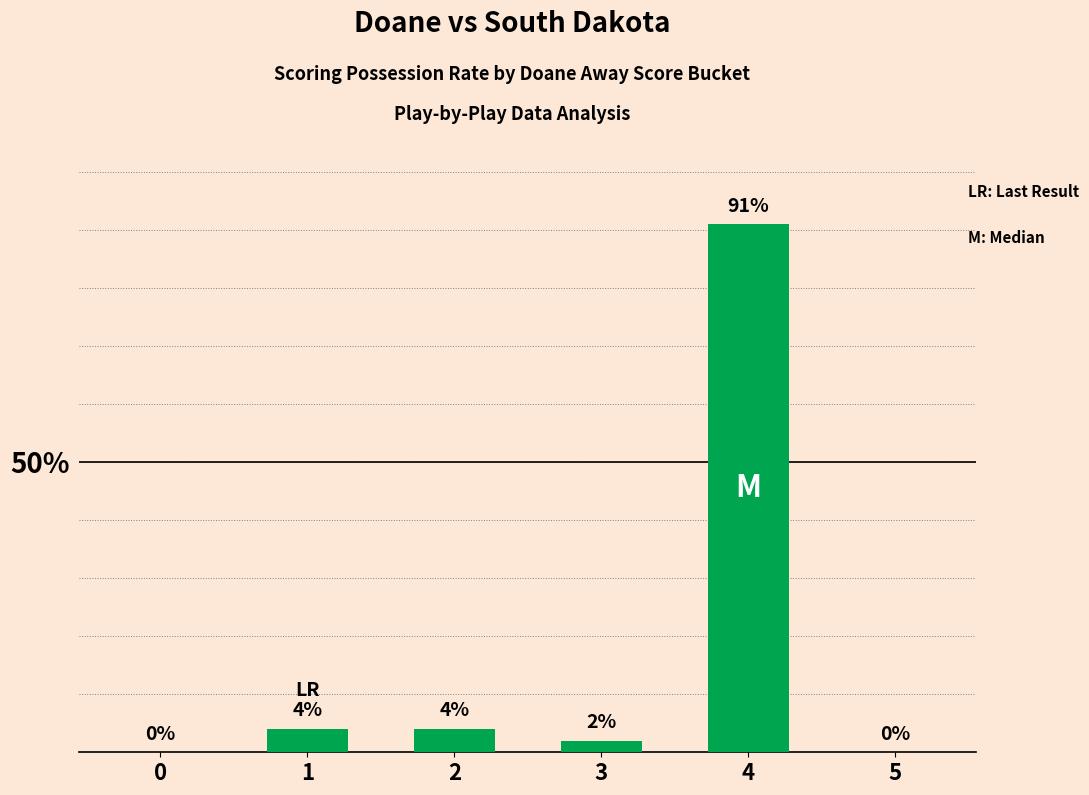

What is the average value?

17